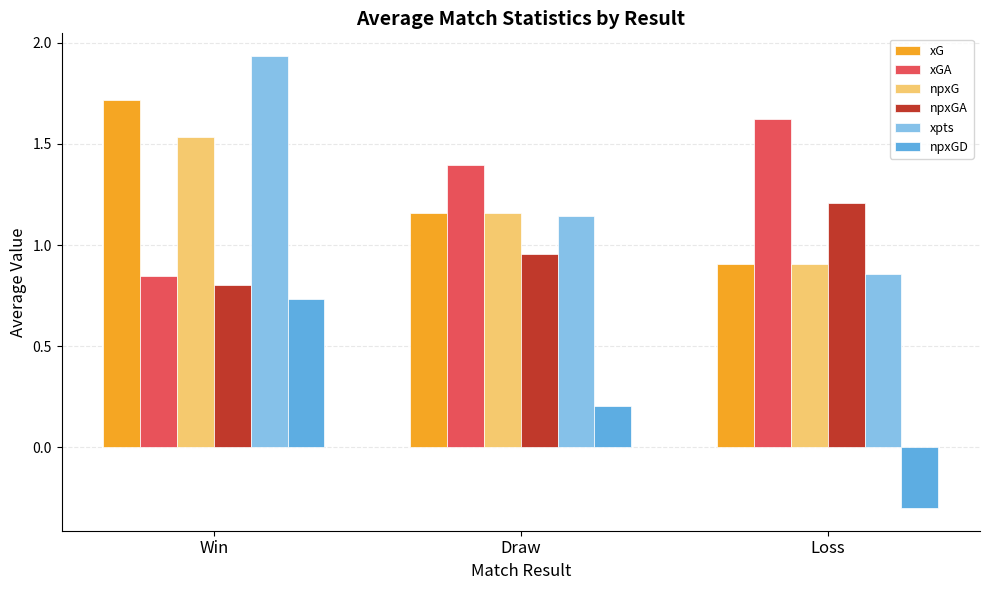

Count the xpts values in the range 0 to 1.

1